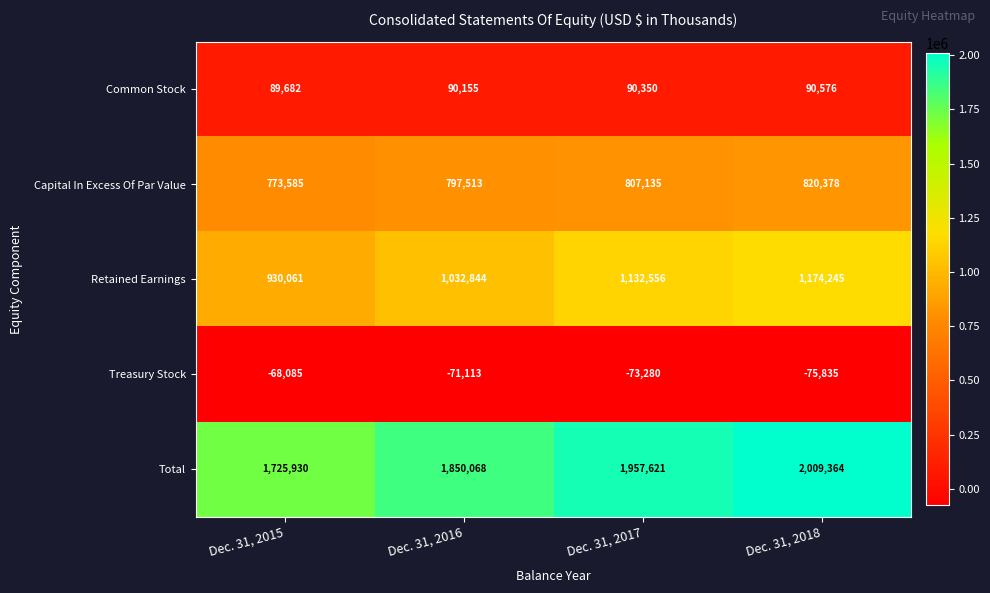

Reading right to left, list all the values displayed in this chart.

Common Stock: Dec. 31, 2018=90576	Dec. 31, 2017=90350	Dec. 31, 2016=90155	Dec. 31, 2015=89682
Capital In Excess Of Par Value: Dec. 31, 2018=820378	Dec. 31, 2017=807135	Dec. 31, 2016=797513	Dec. 31, 2015=773585
Retained Earnings: Dec. 31, 2018=1174245	Dec. 31, 2017=1132556	Dec. 31, 2016=1032844	Dec. 31, 2015=930061
Treasury Stock: Dec. 31, 2018=-75835	Dec. 31, 2017=-73280	Dec. 31, 2016=-71113	Dec. 31, 2015=-68085
Total: Dec. 31, 2018=2009364	Dec. 31, 2017=1957621	Dec. 31, 2016=1850068	Dec. 31, 2015=1725930